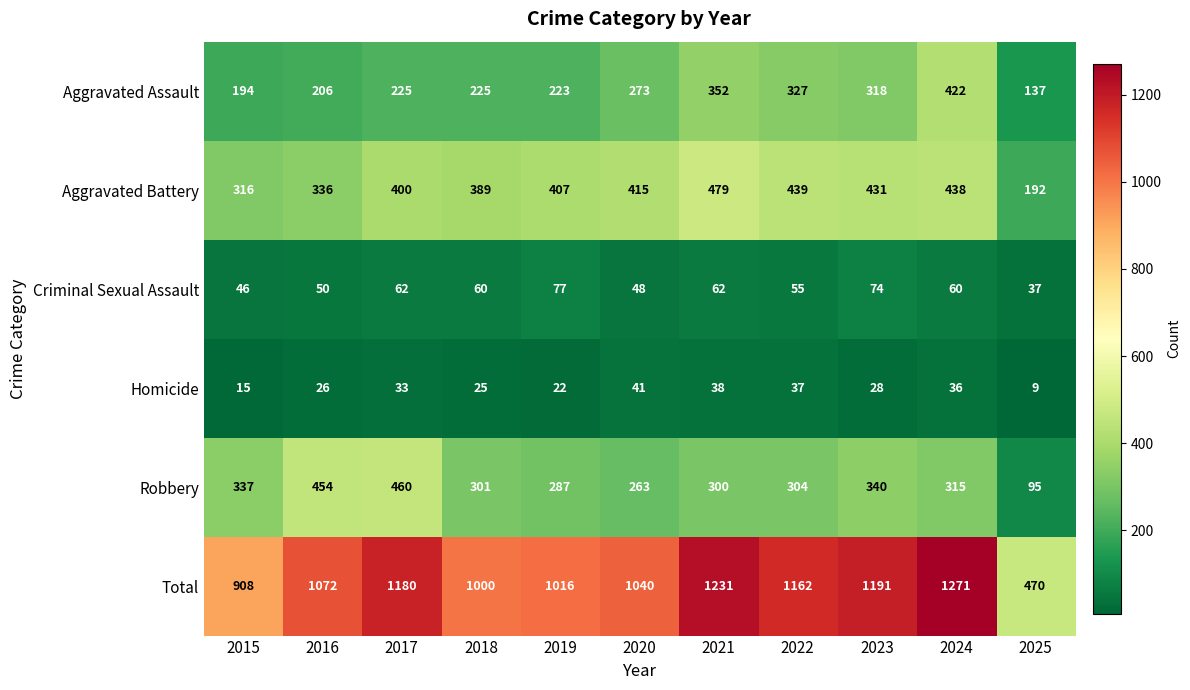

The Aggravated Assault series shows 352 at 2021. True or false?

True